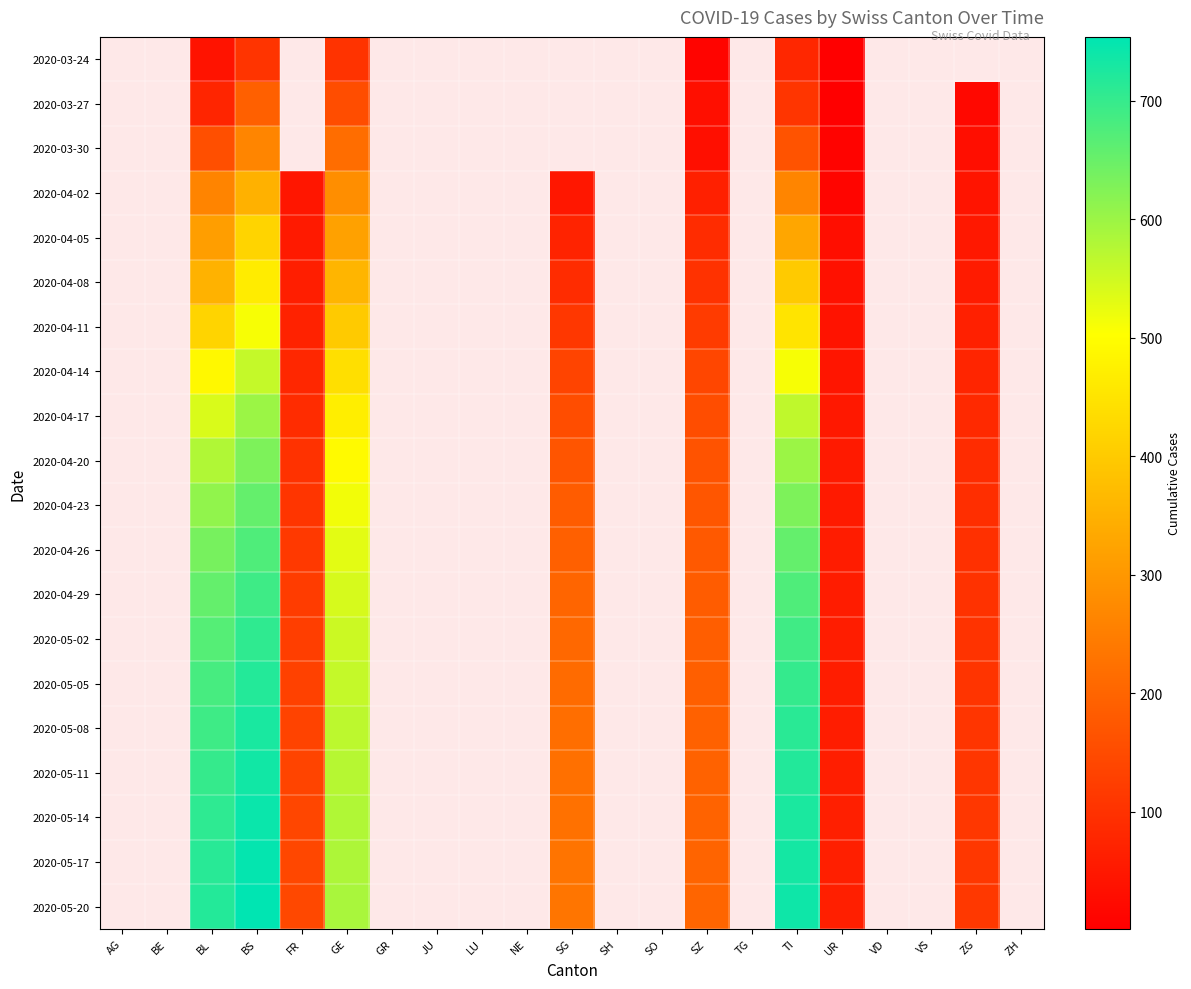

How many positive values does the 2020-05-02 series have?

9